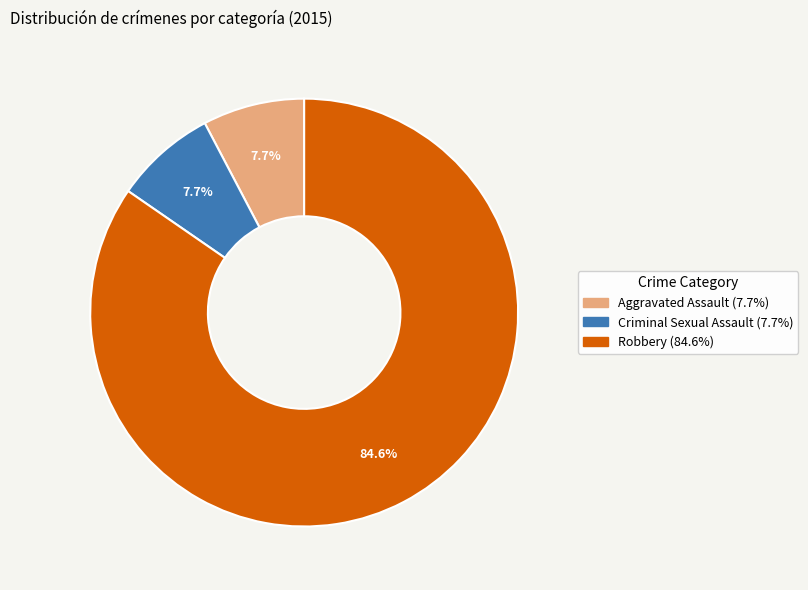

Combined, what portion of the pie is Robbery and Aggravated Assault?

92.3%